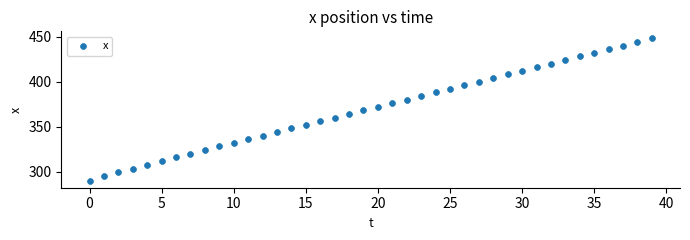

Count the number of points in this scatter plot.

40